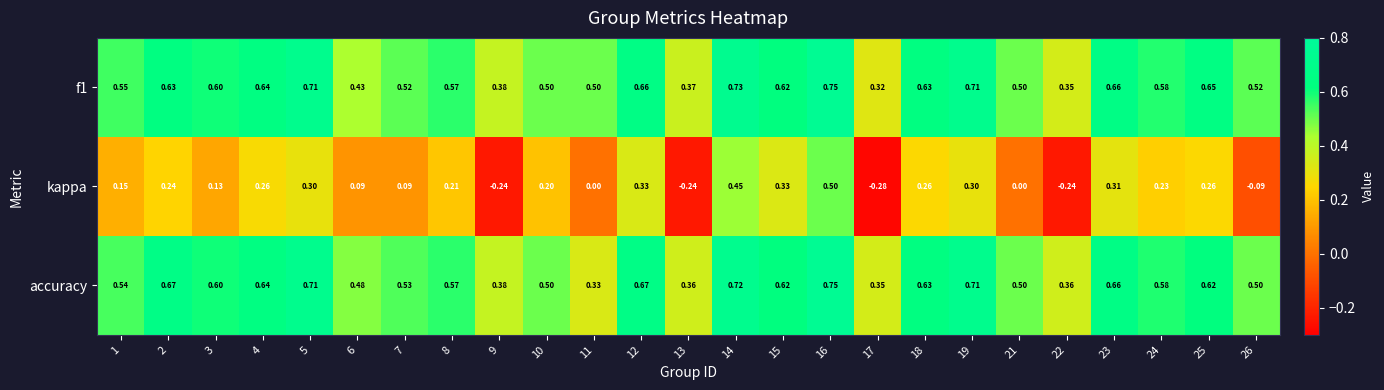

Which series has the largest range (max minus min)?

kappa